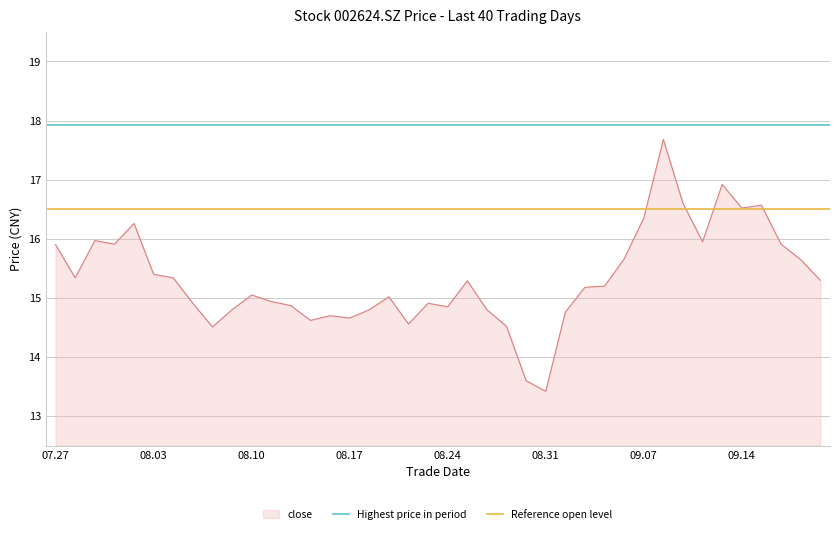

What is the lowest value of the Reference open level series?

16.5